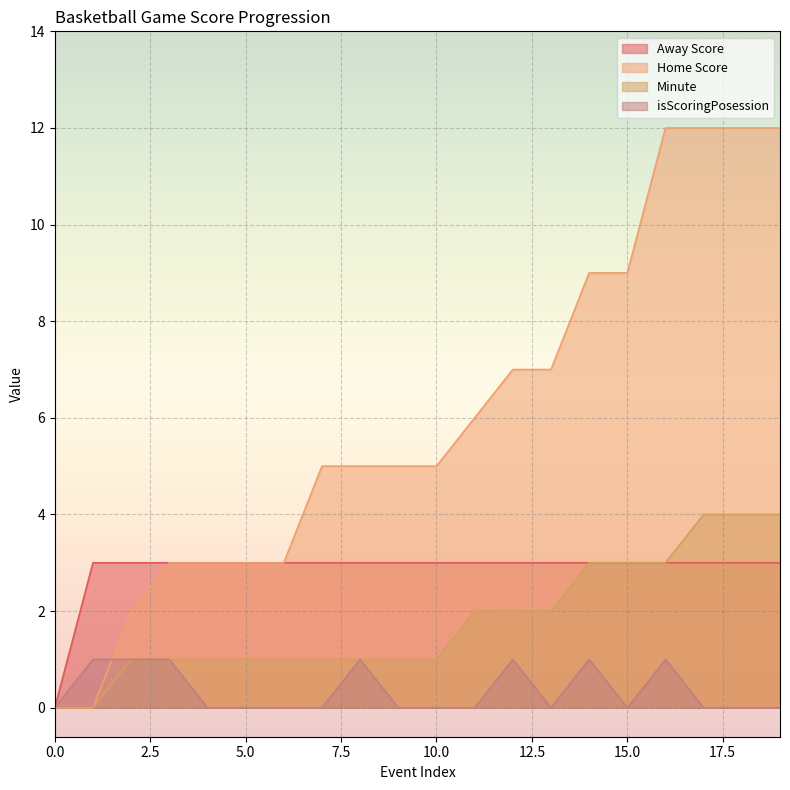

In isScoringPosession, how many points are higher than both neighbors (excluding endpoints)?

4